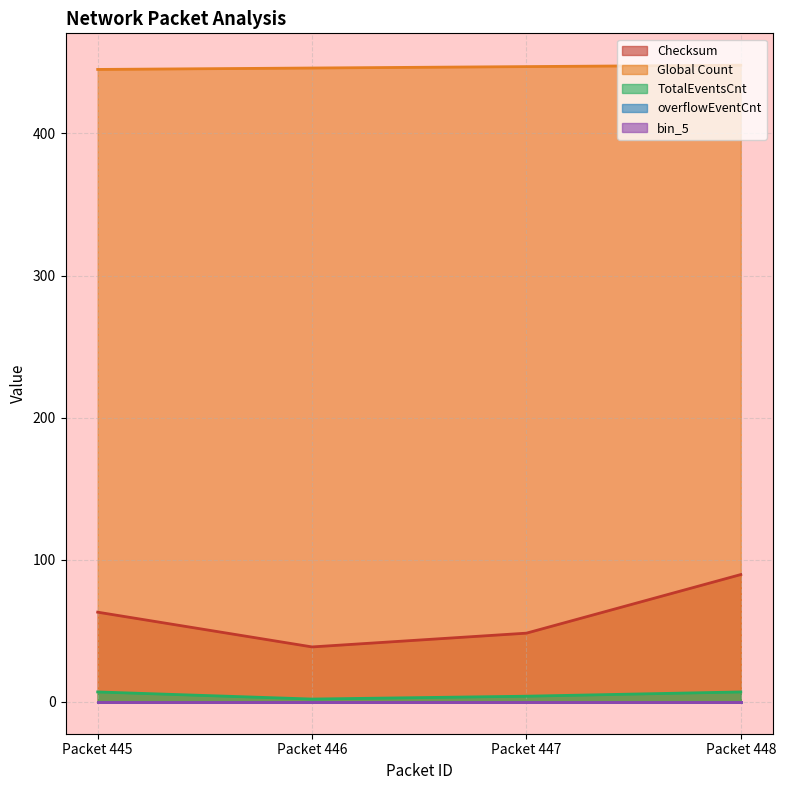

True or false: TotalEventsCnt and Global Count intersect in this chart.

False